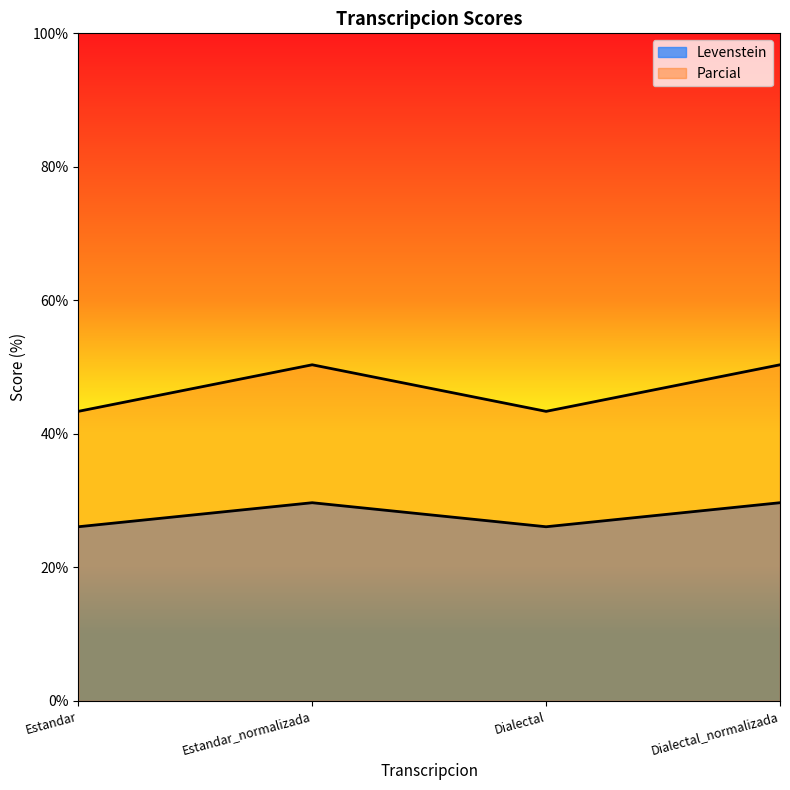

What position from the left is Estandar?

1